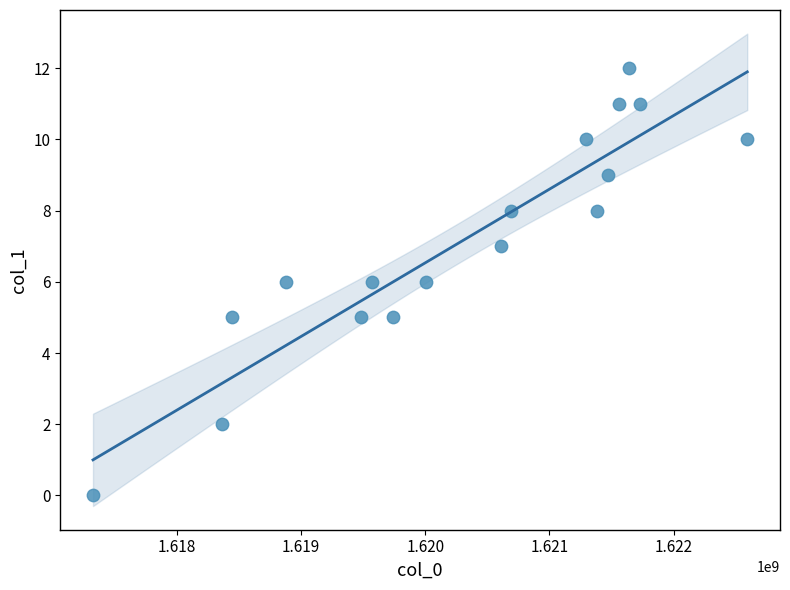

What is the range of Y values (max minus min)?

12